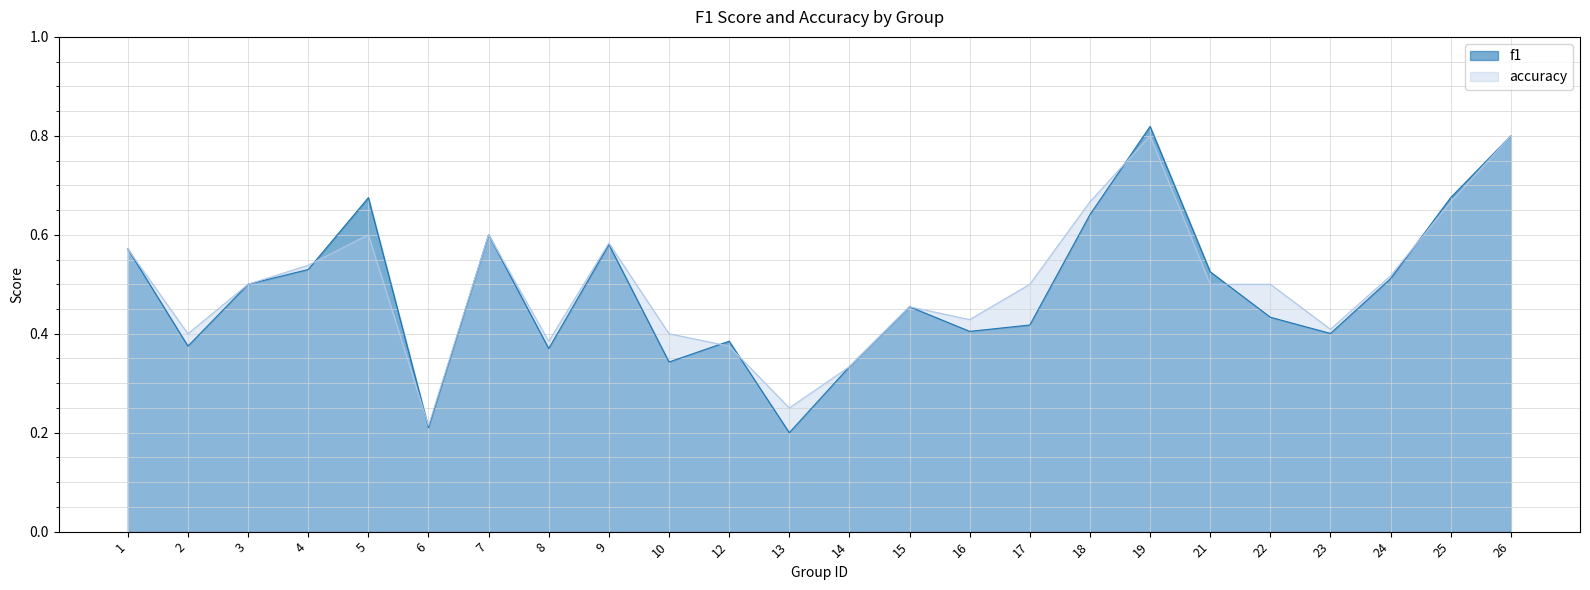

In f1, how many points are lower than both neighbors (excluding endpoints)?

7